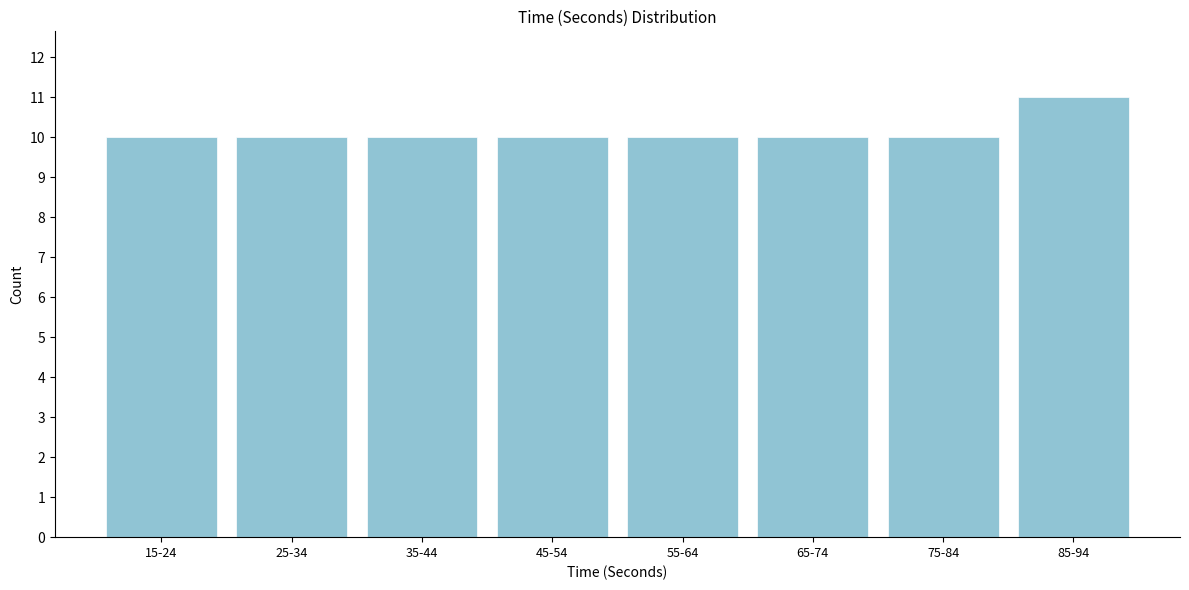

Reading right to left, extract all data points from this chart.

85-94=11	75-84=10	65-74=10	55-64=10	45-54=10	35-44=10	25-34=10	15-24=10